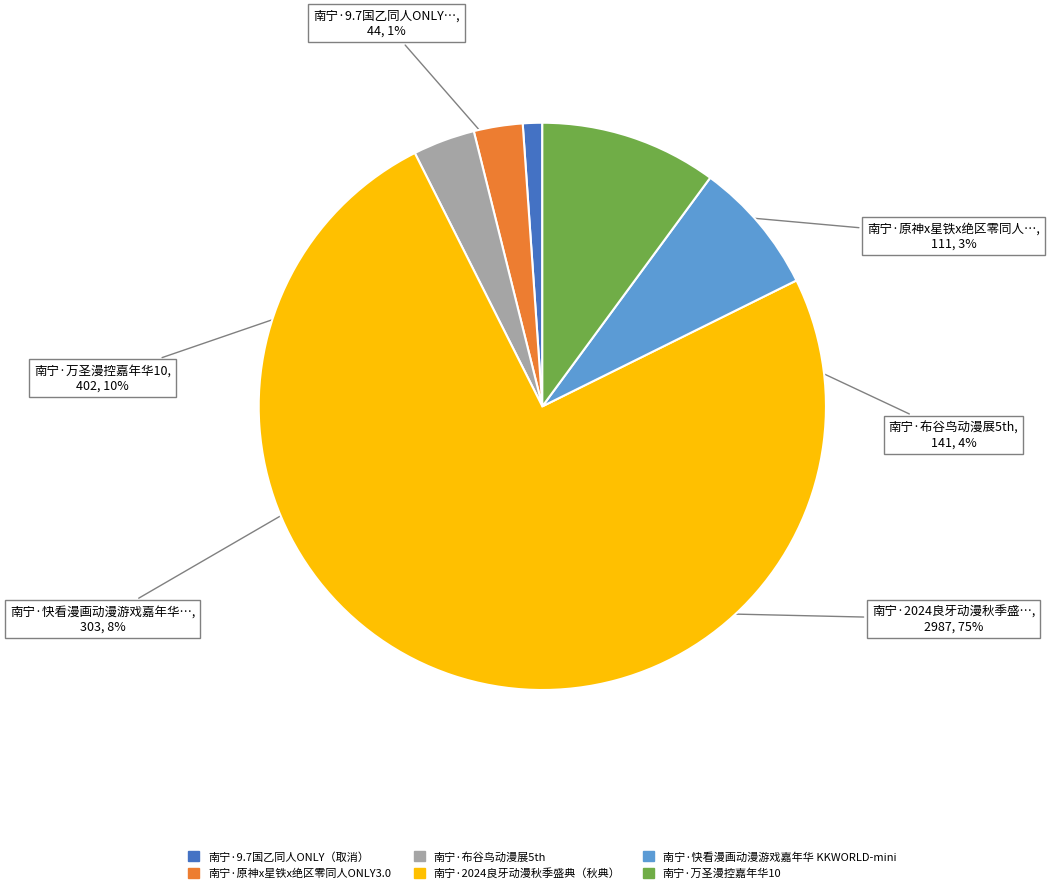

To the nearest percent, what is the difference between the 南宁·原神x星铁x绝区零同人ONLY3.0 and 南宁·布谷鸟动漫展5th slice percentages?

1%